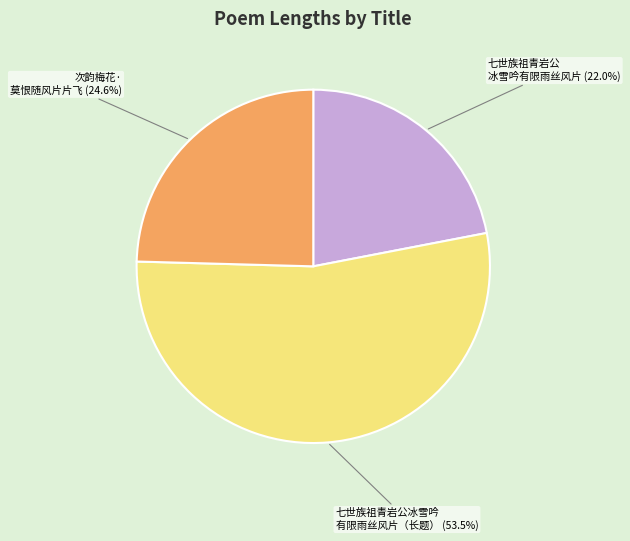

Is there any slice that represents more than half of the pie?

Yes